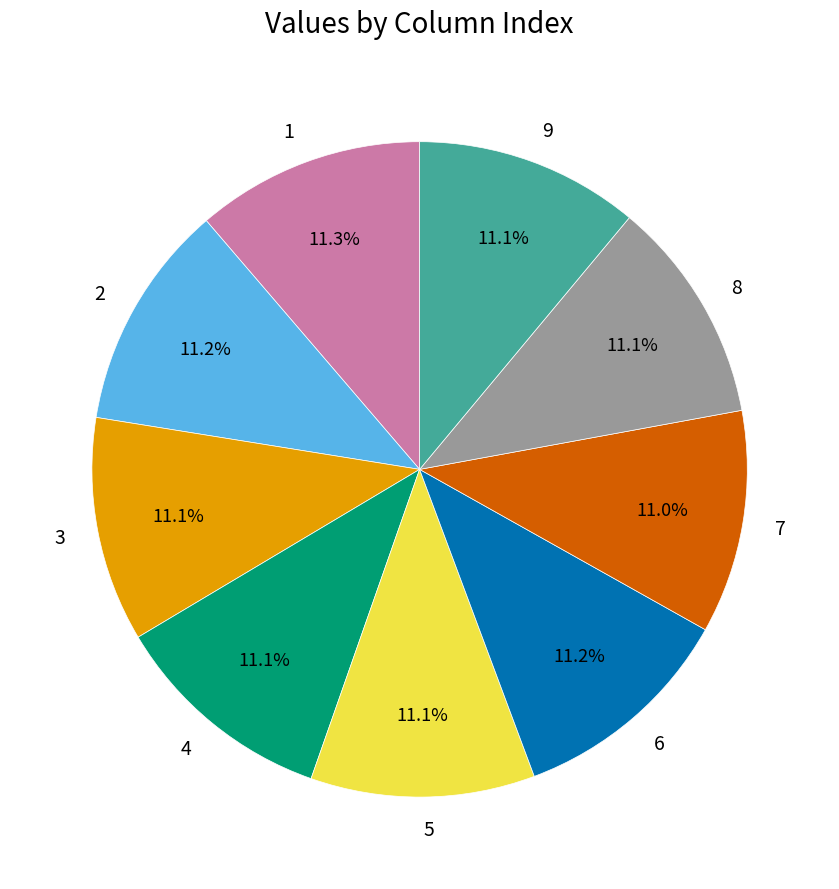

How many slices are in this pie chart?

9